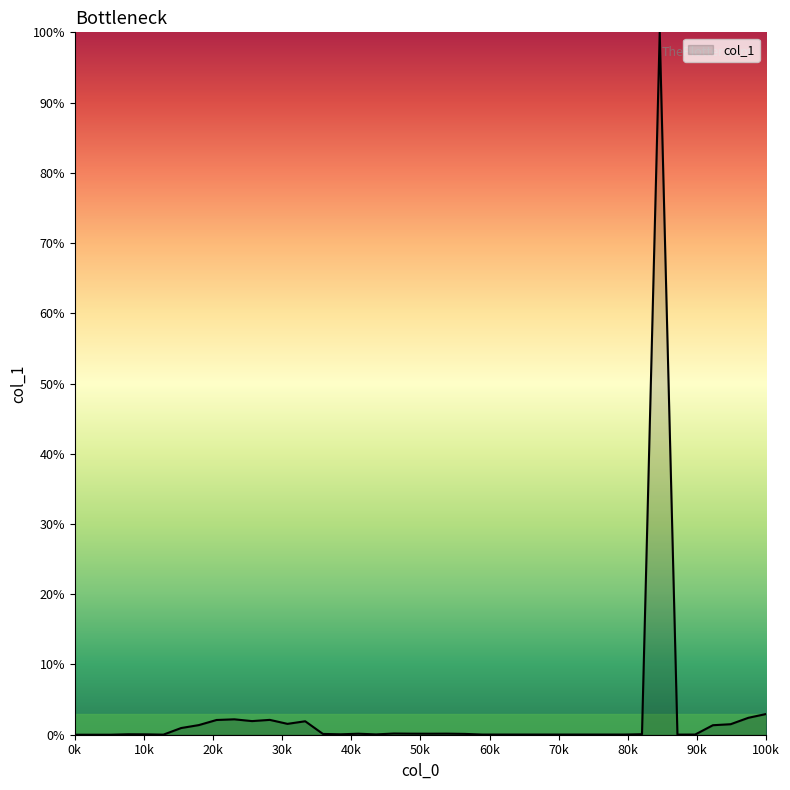

What is the greatest value displayed?

100.0